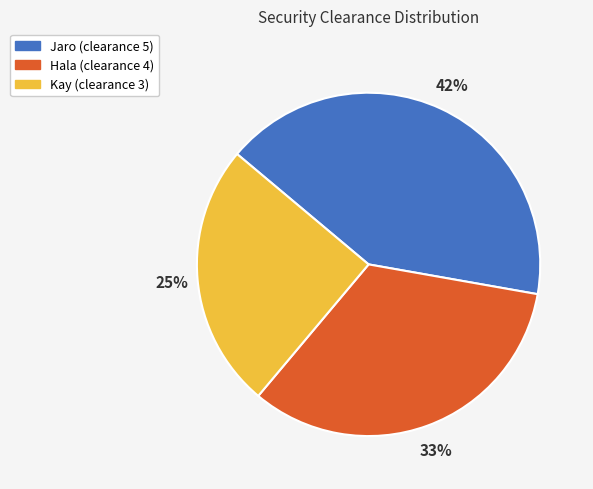

To the nearest percent, what is the combined percentage of Hala and Kay?

58%